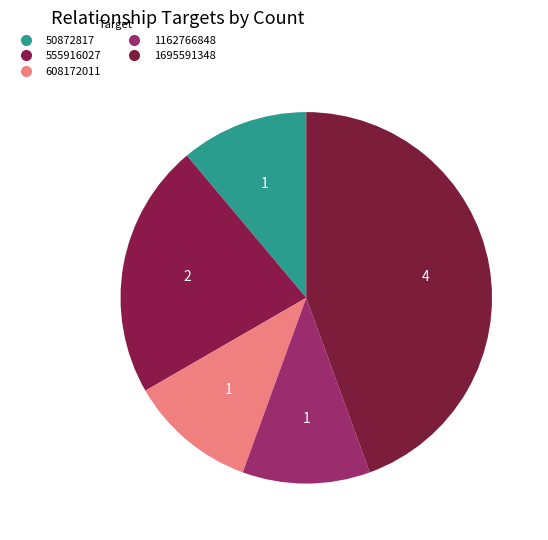

Is there any slice that represents more than half of the pie?

No